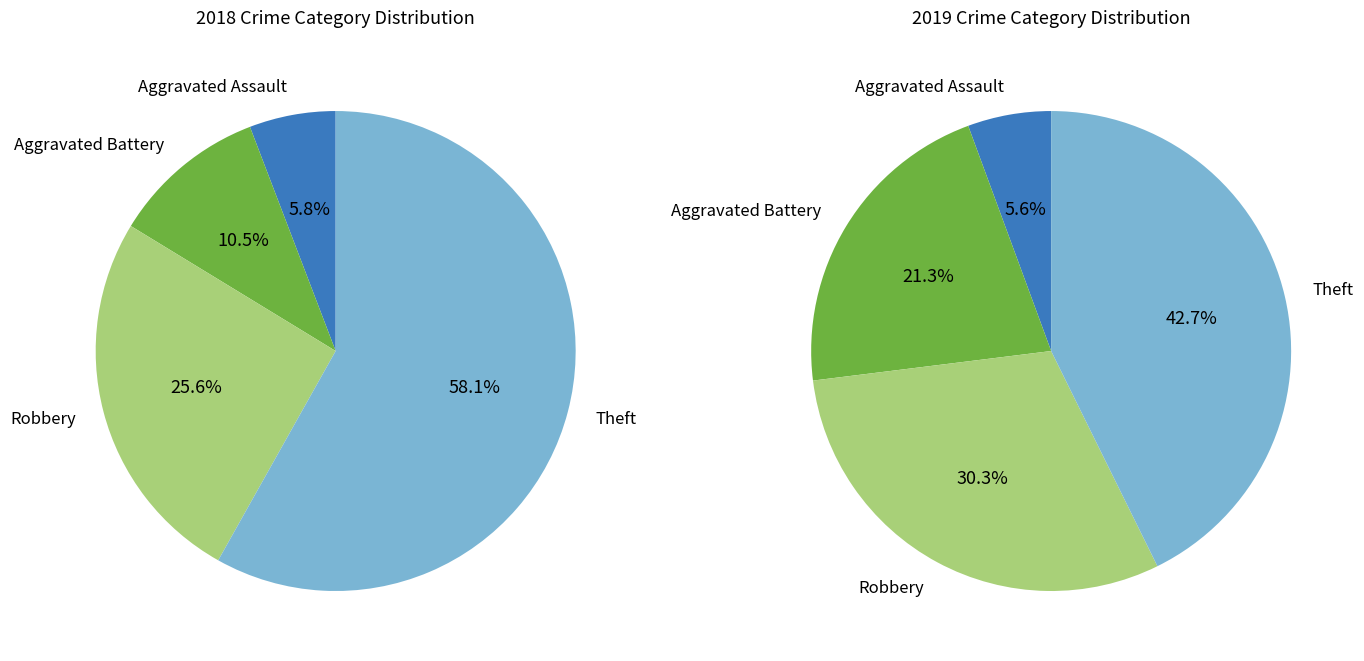

The values_2018 slice represents 6% of the pie. True or false?

True